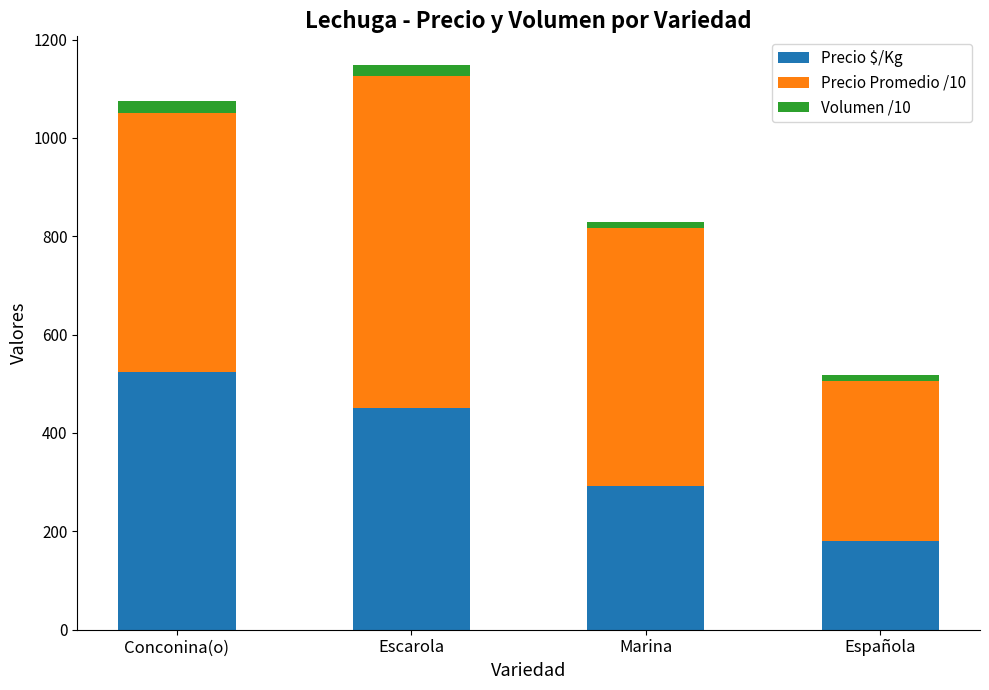

At which label does Precio $/Kg reach its minimum?

Española